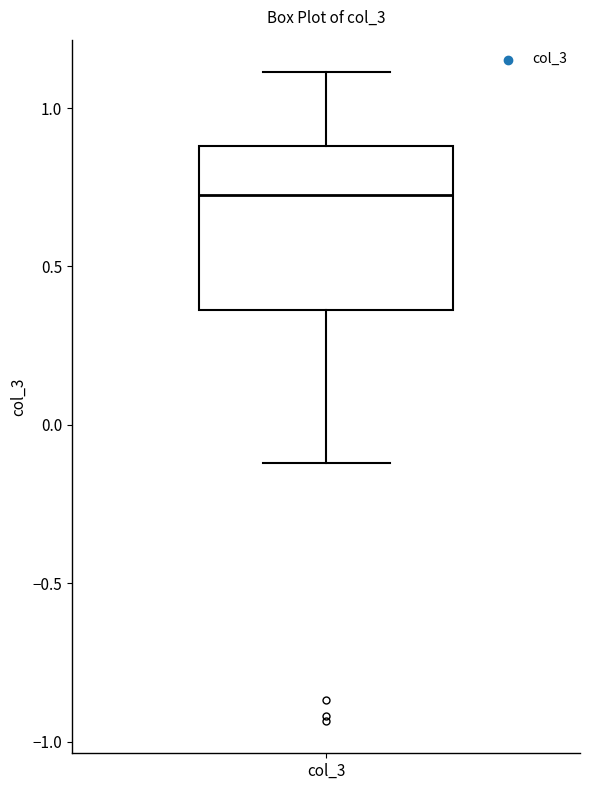

Read this box plot against the y-axis: the position of the median line, the range covered by the box, and the ends of both whiskers. The values are not printed on the chart, so give them approximately, as read against the axis.

median 0.70, box 0.35 to 0.90, whiskers -0.10 to 1.10